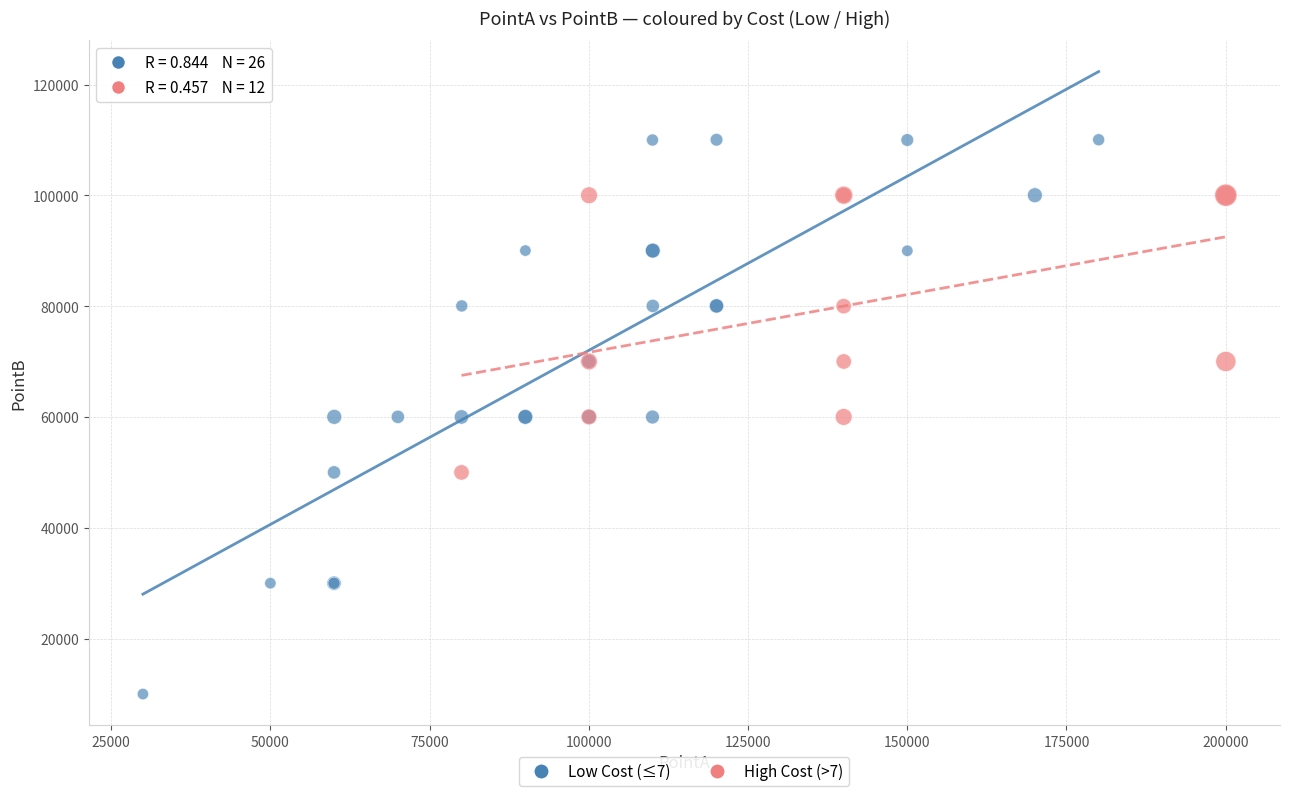

Which series contains the highest Y value?

Low Cost (≤7)